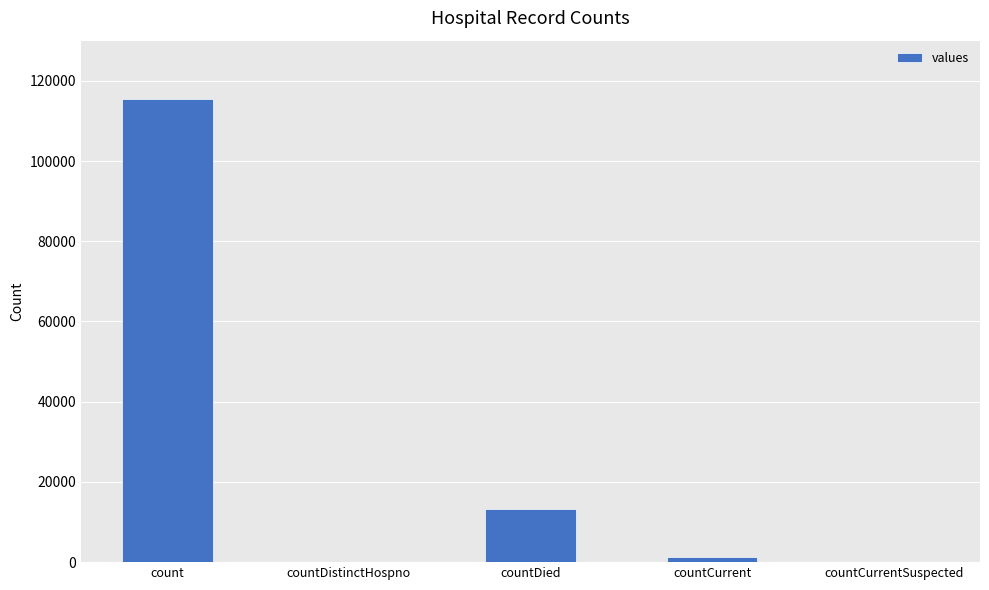

How many series are shown in this chart?

1